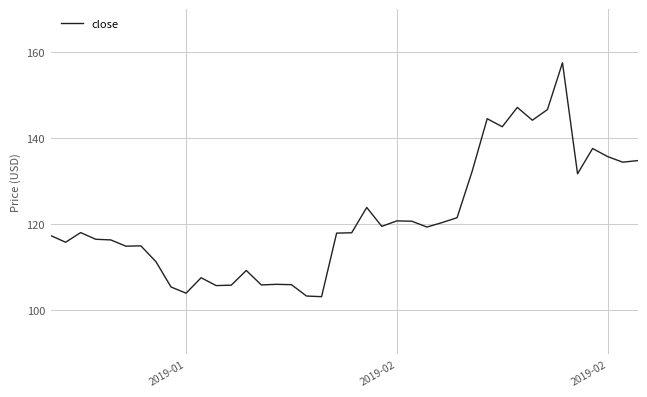

What is the smallest value displayed?

103.2